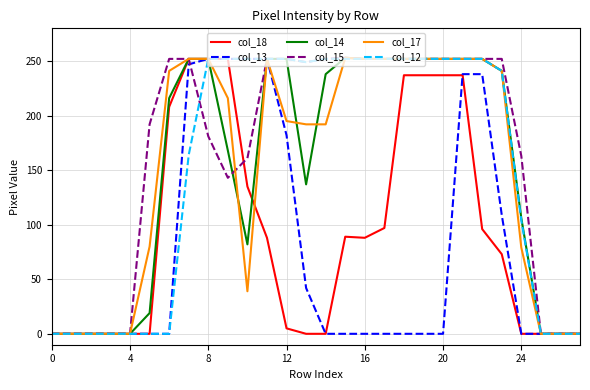

What is the greatest value displayed?

253